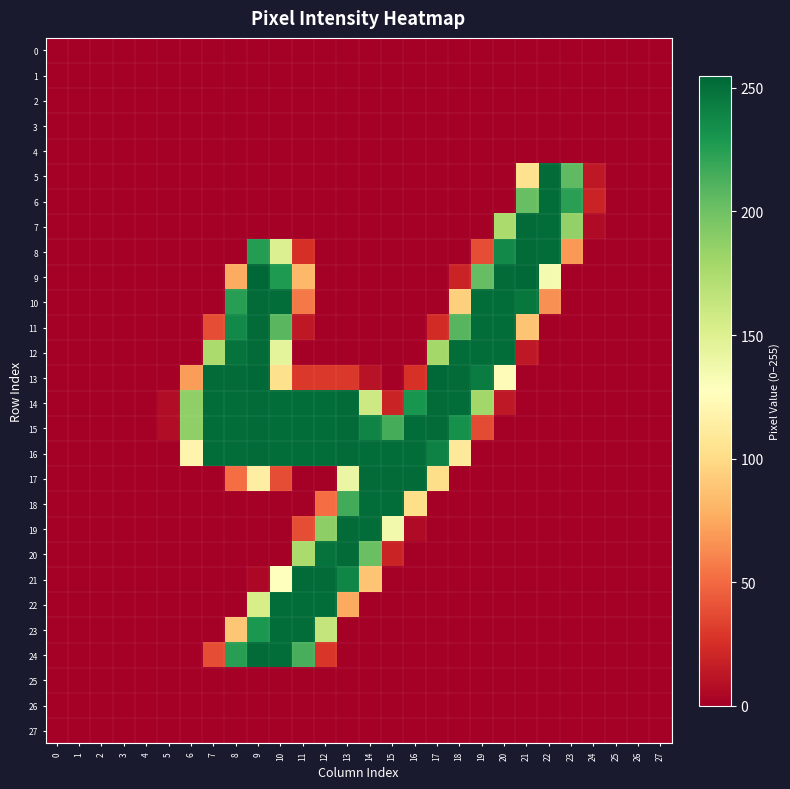

List the series in order of their peak value, lowest first.

0, 1, 2, 3, 4, 25, 26, 27, 6, 18, 22, 23, 5, 7, 8, 10, 11, 12, 14, 15, 16, 17, 19, 20, 21, 24, 13, 9